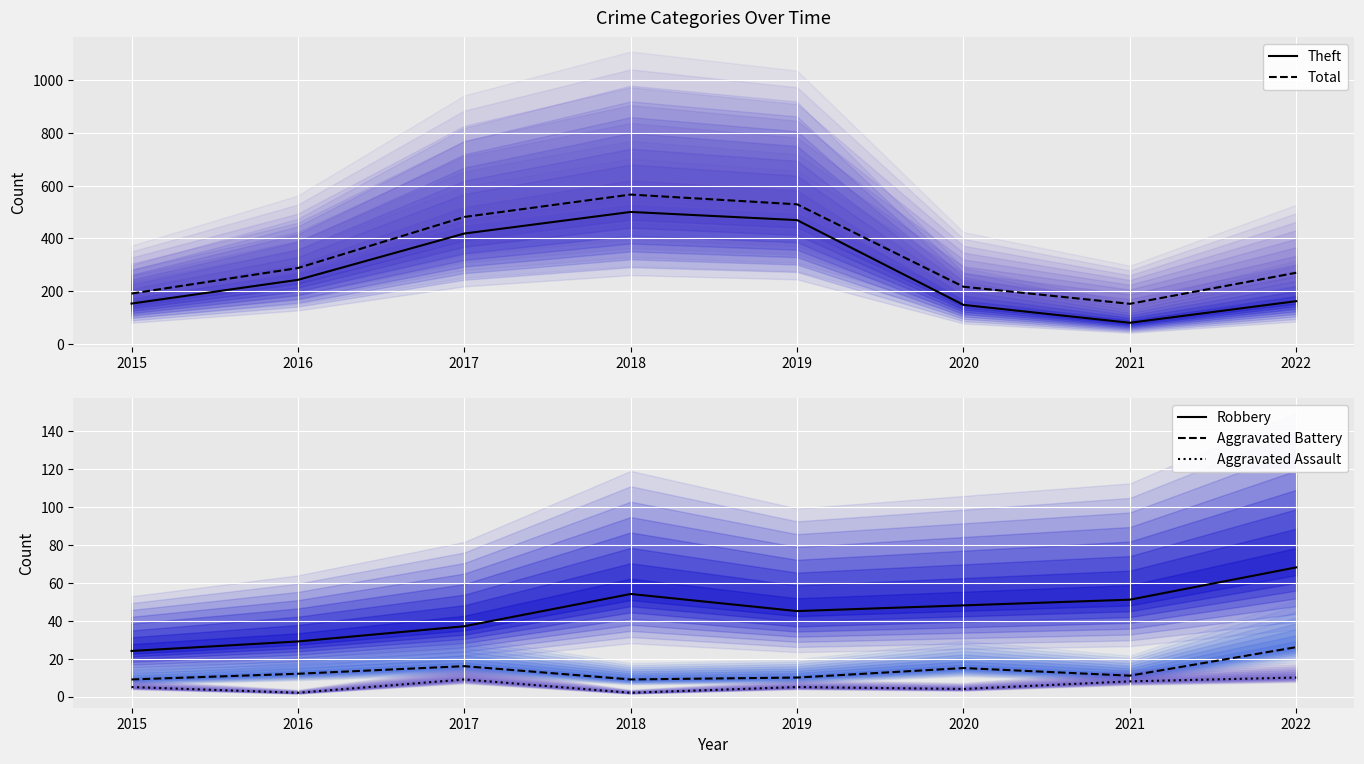

True or false: Total and Aggravated Assault intersect in this chart.

False